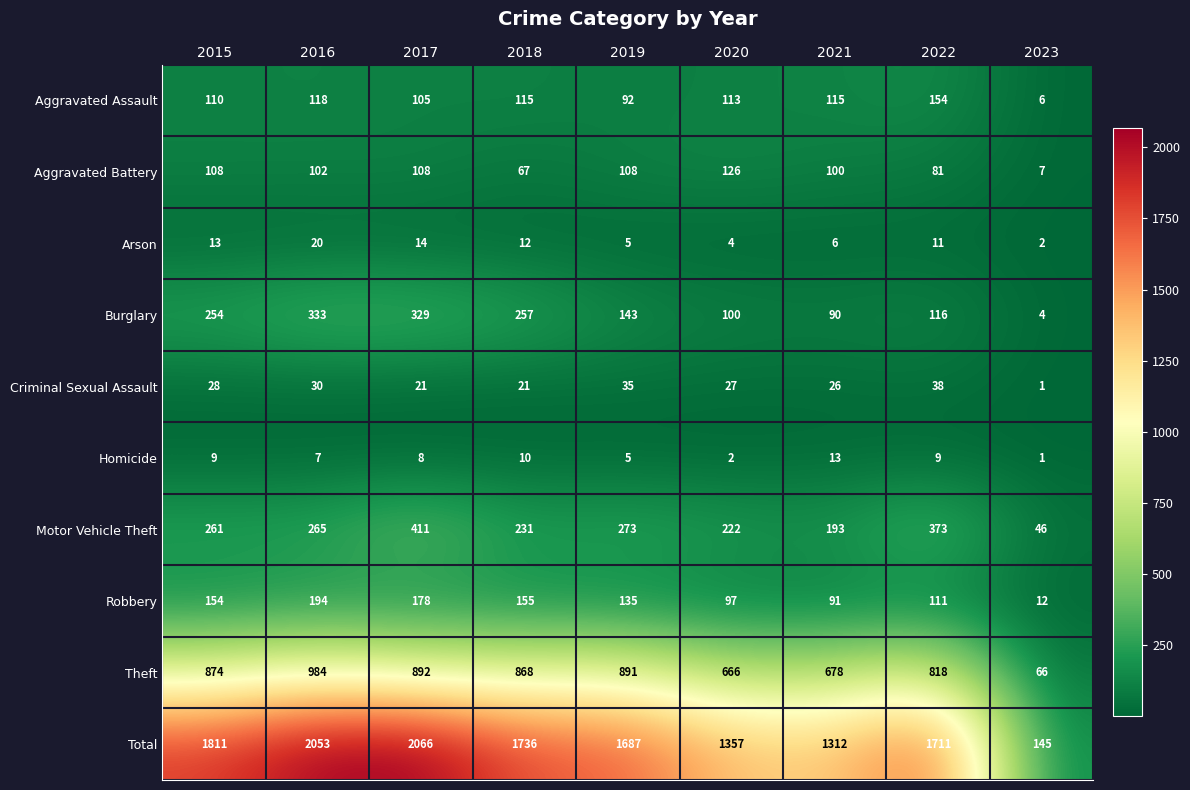

What is the highest value of the Aggravated Battery series?

126